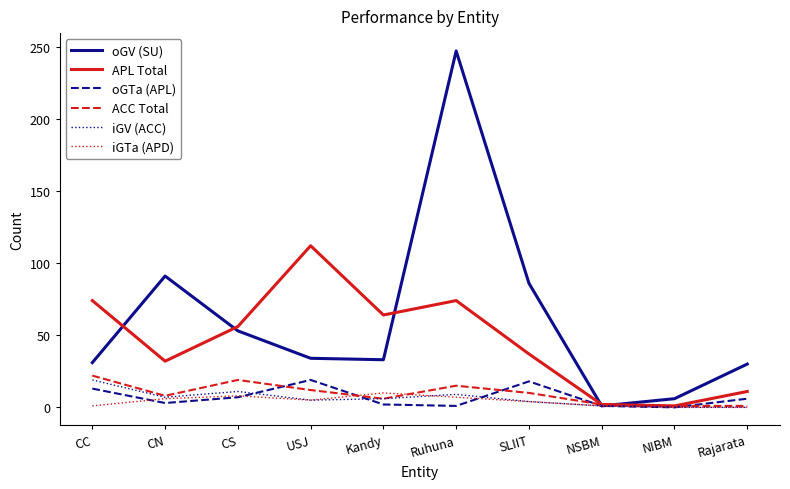

Which series changed the most between USJ and NIBM?

APL Total